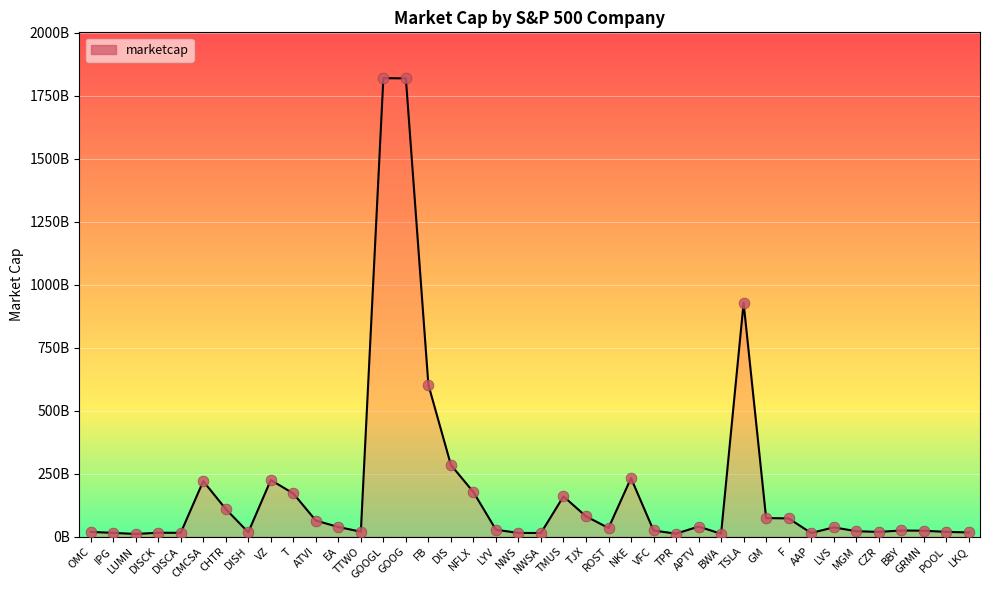

Between POOL and TMUS, which is larger?

TMUS